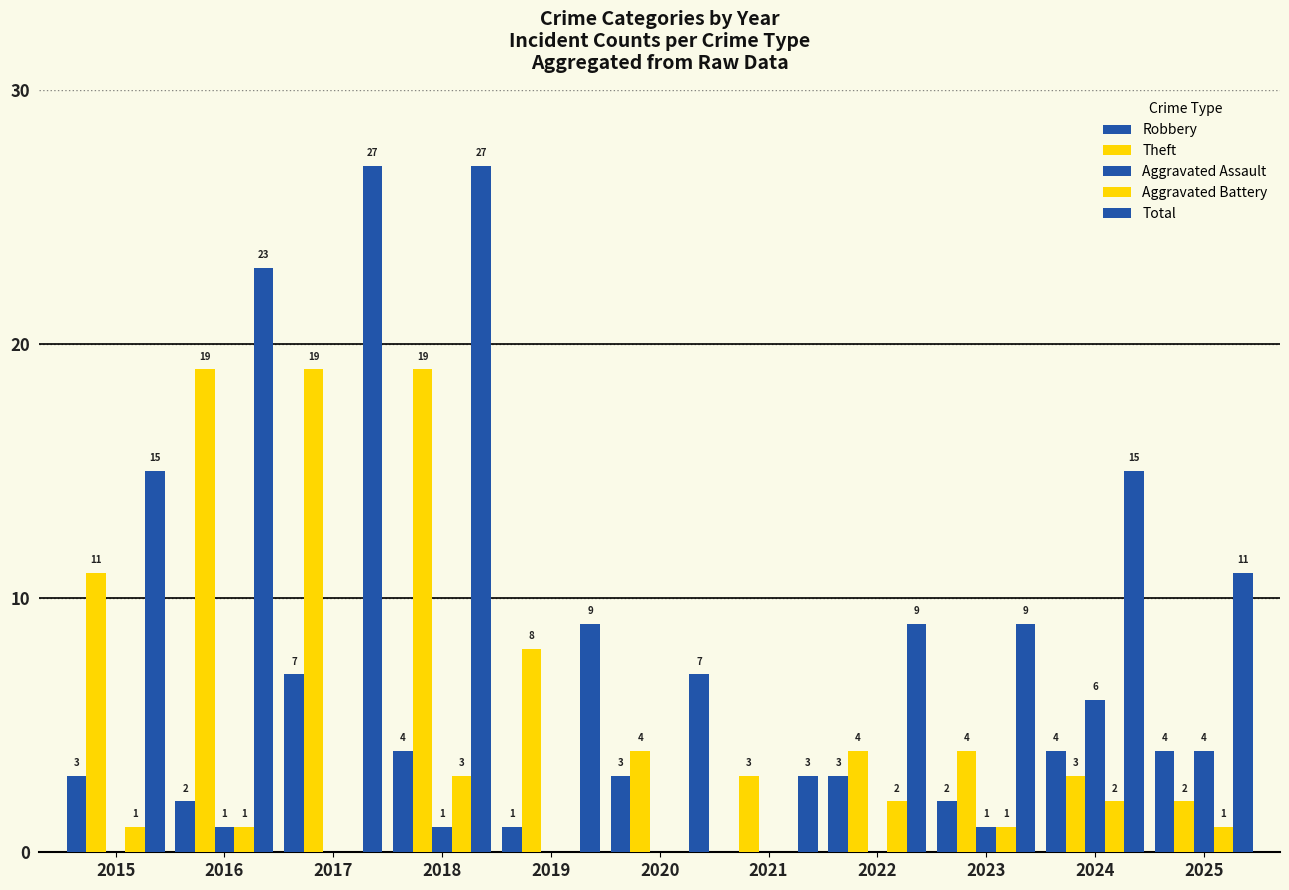

How many groups of bars are there?

11